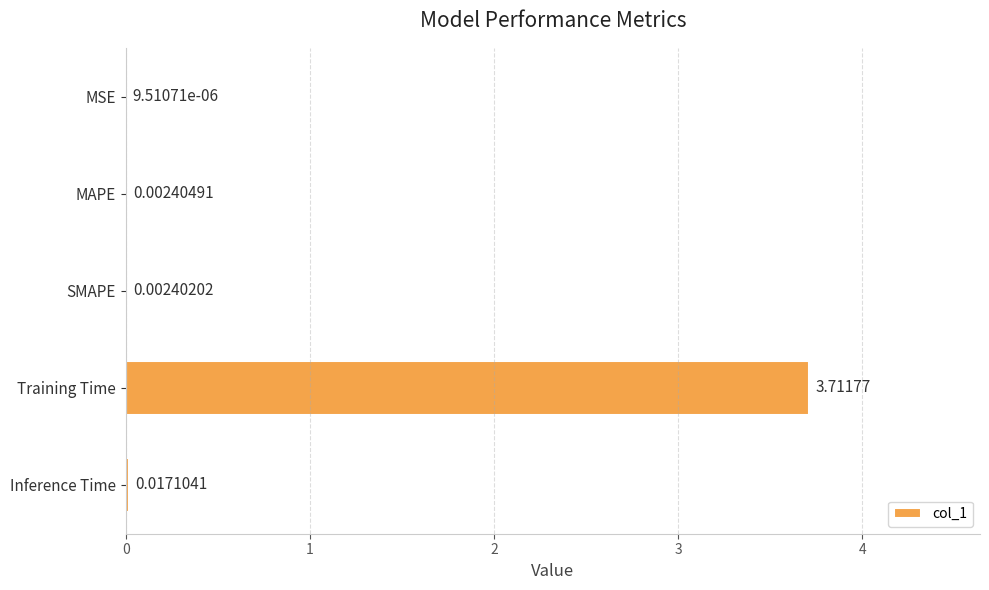

Between Training Time and SMAPE, which is larger?

Training Time